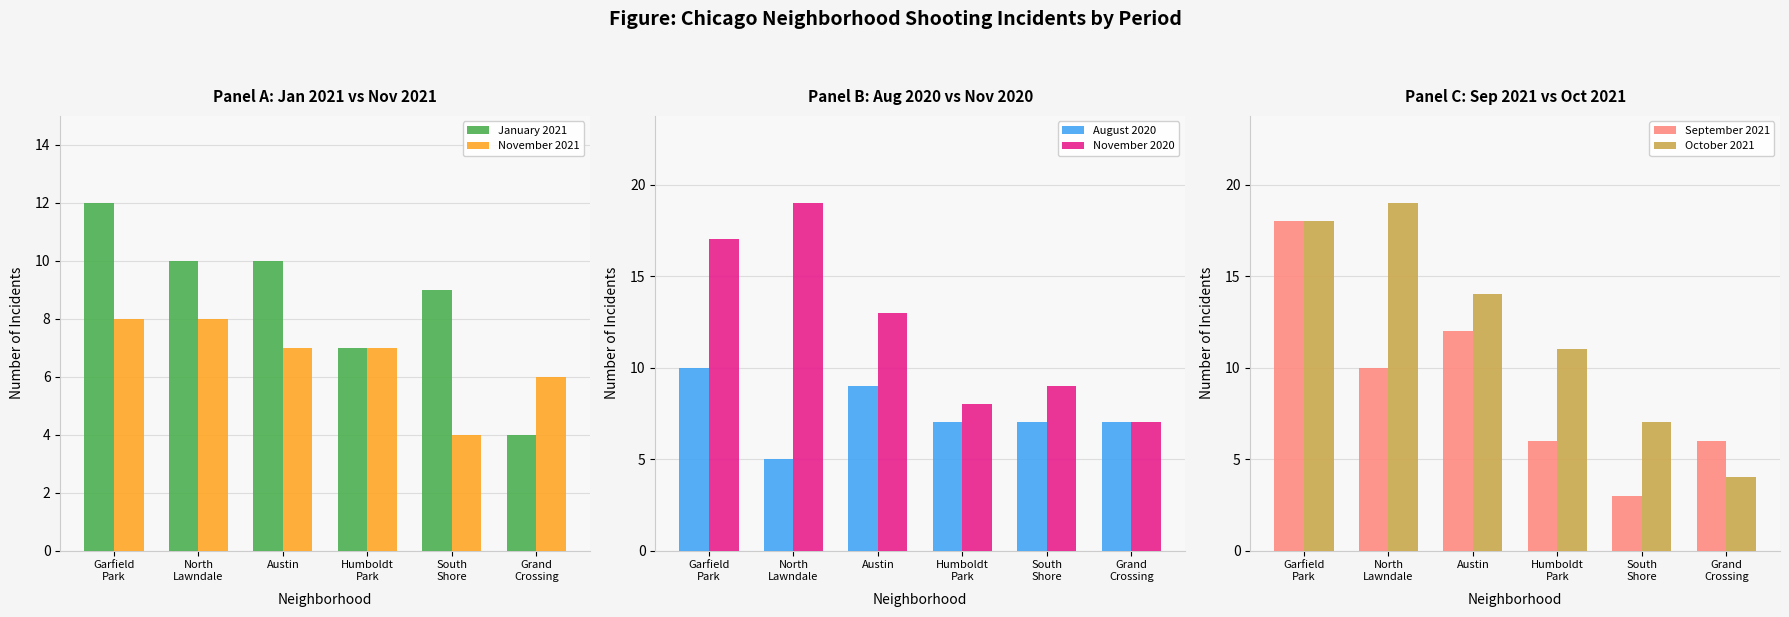

Reading right to left, what are all the values shown in this chart?

January 2021: 4	9	7	10	10	12
November 2021: 6	4	7	7	8	8
August 2020: 7	7	7	9	5	10
November 2020: 7	9	8	13	19	17
September 2021: 6	3	6	12	10	18
October 2021: 4	7	11	14	19	18